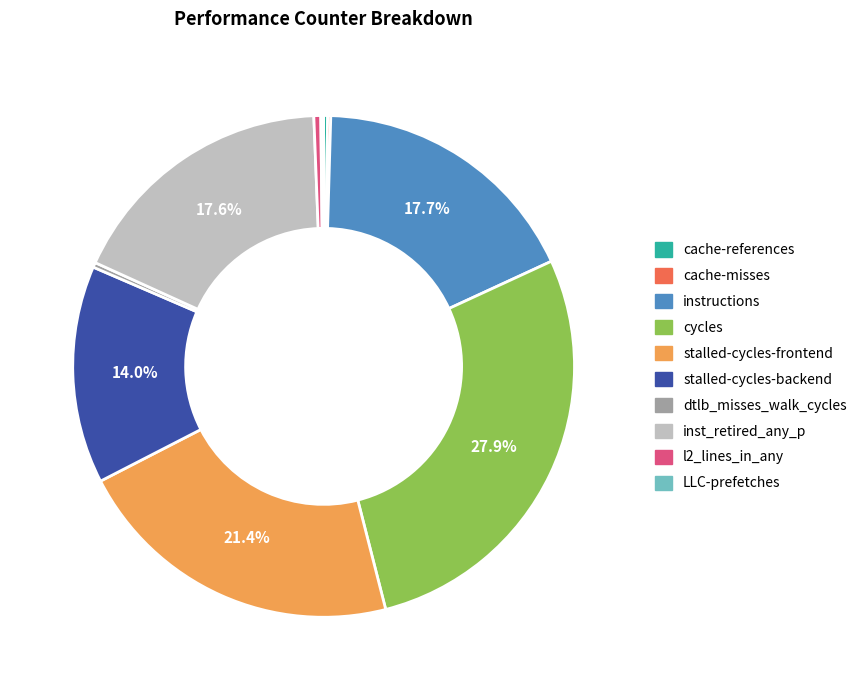

To the nearest percent, what is the difference between the largest and smallest slice percentages?

28%